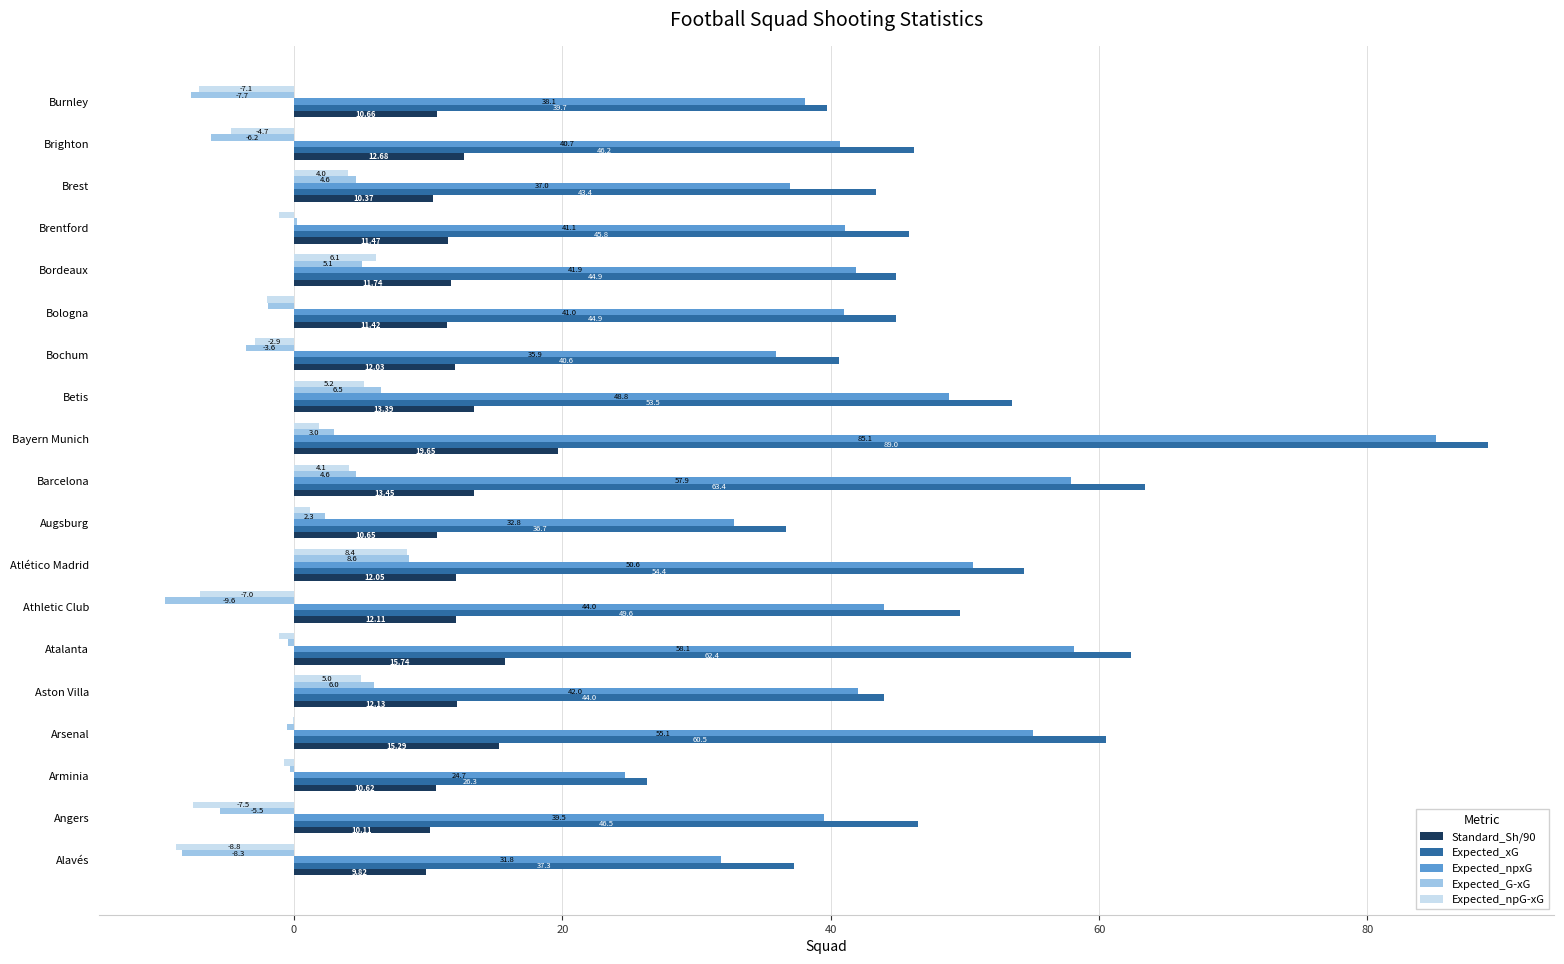

What is the total value across all series at Bochum?

82.0